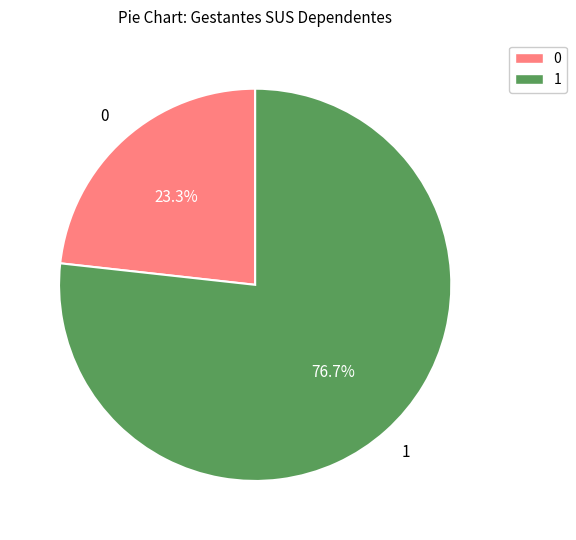

Is there a majority slice in this chart?

Yes